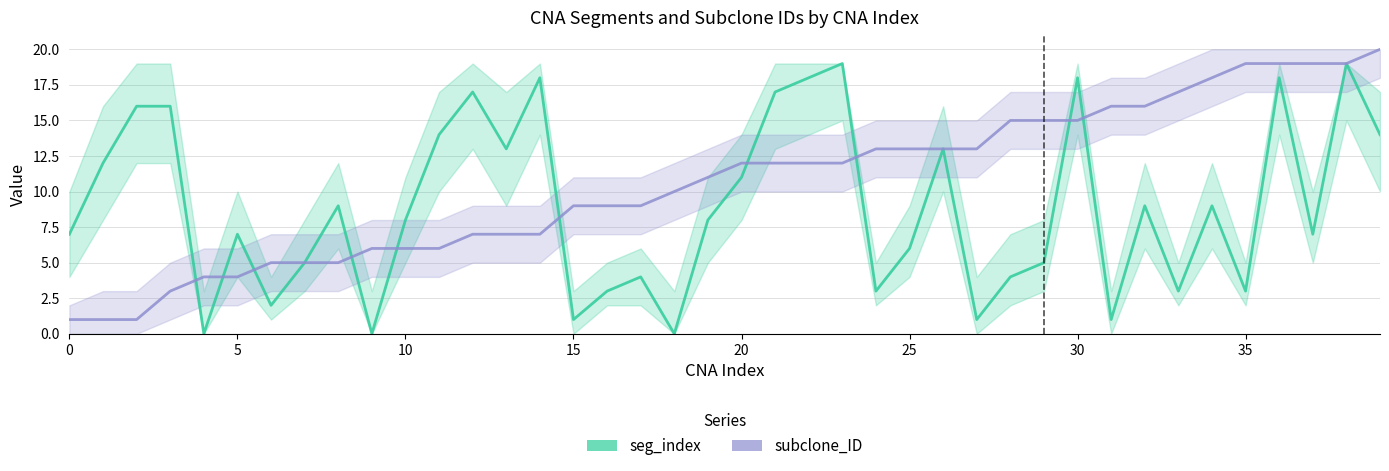

After their last crossing, which series has the higher values: seg_index or subclone_ID?

subclone_ID